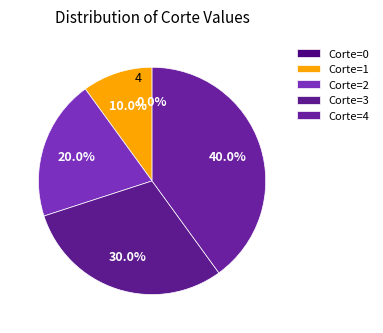

True or false: 1 accounts for 1% of the total.

False